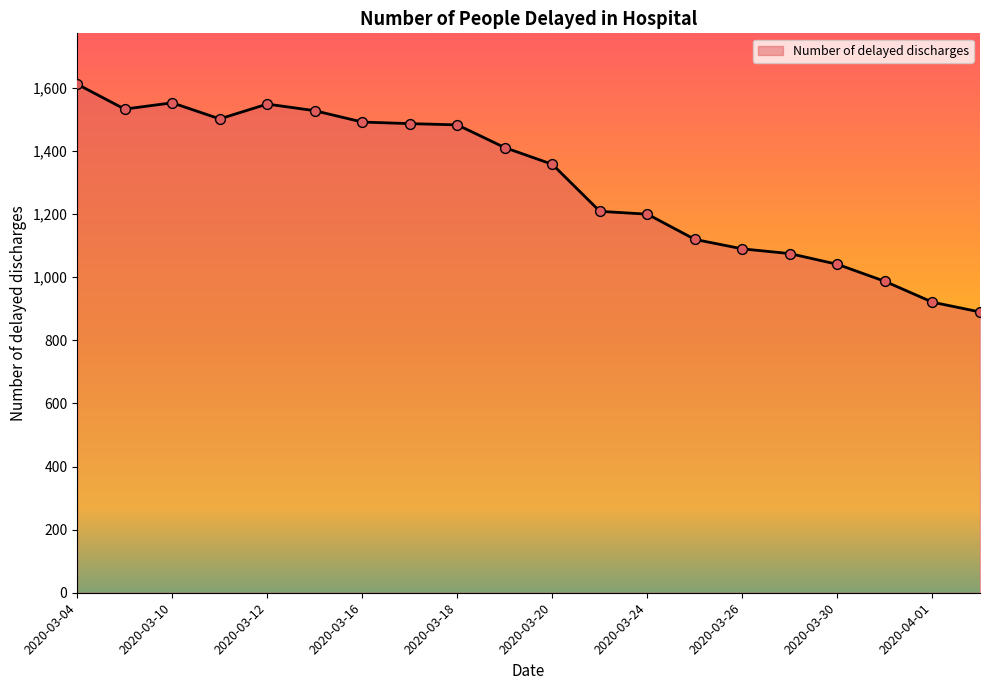

What is the maximum value shown in the chart?

1612